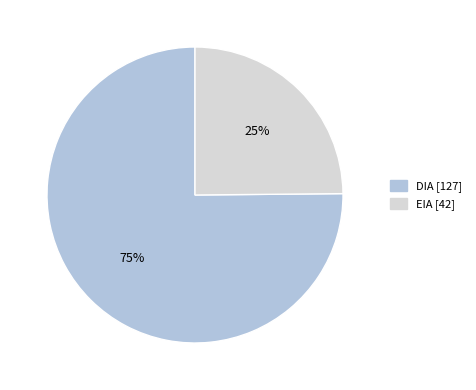

Which category has the smallest portion of the pie?

EIA